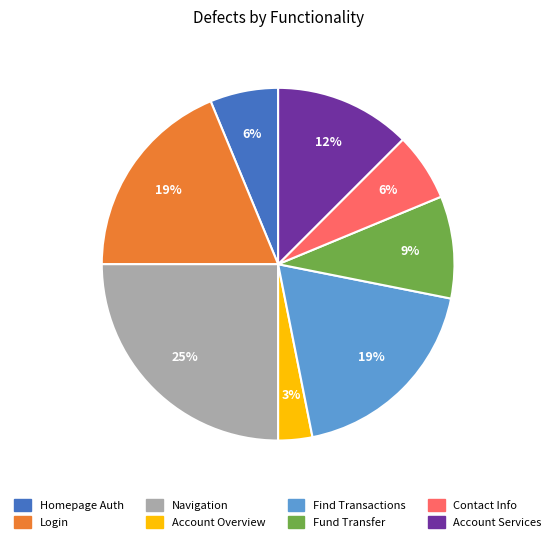

To the nearest percent, what percentage of the pie is Account Overview?

3%